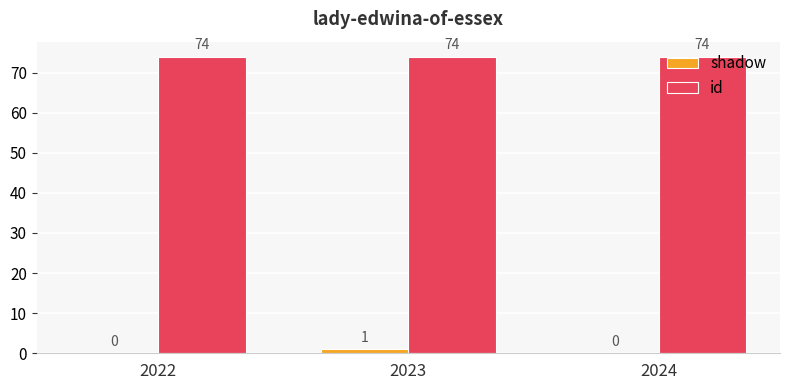

What value does the id series have at 2024?

74